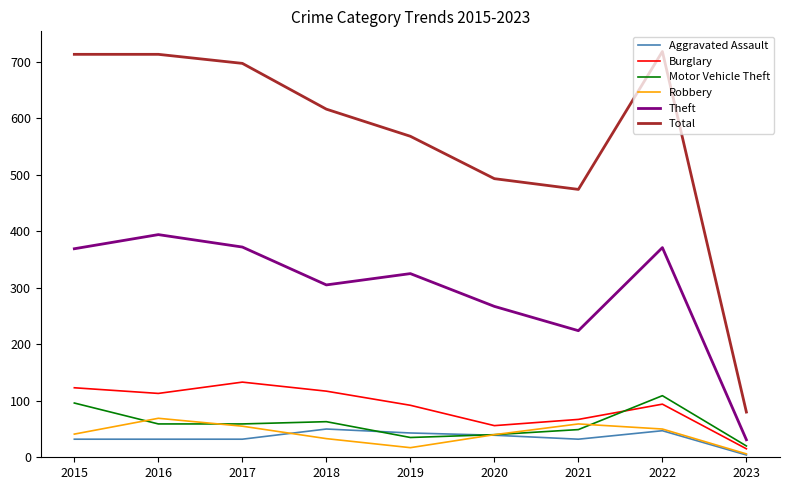

How many lines are shown in the chart?

6